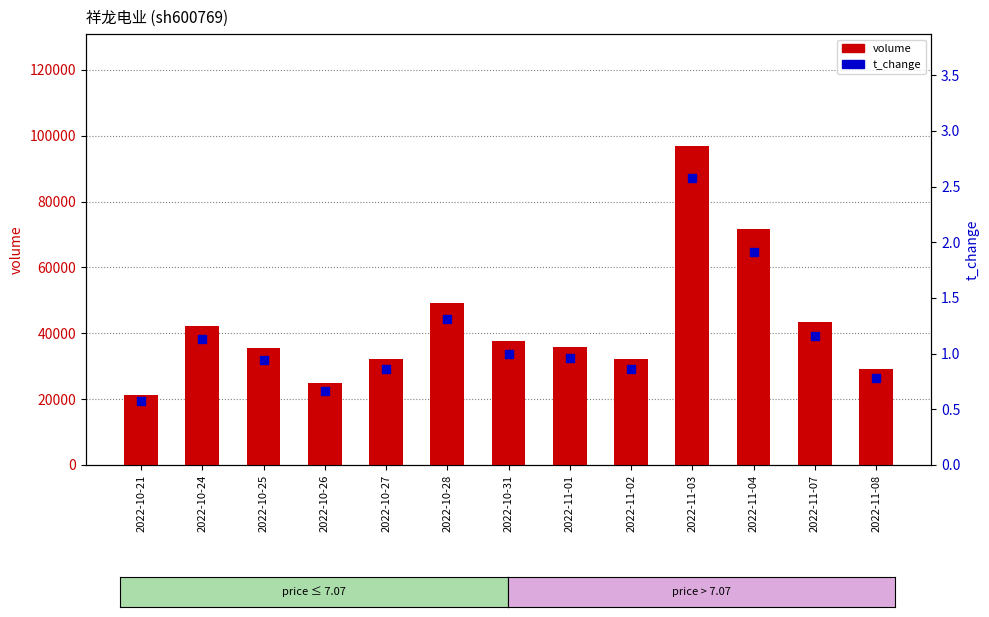

Which series has the largest total across all categories?

volume